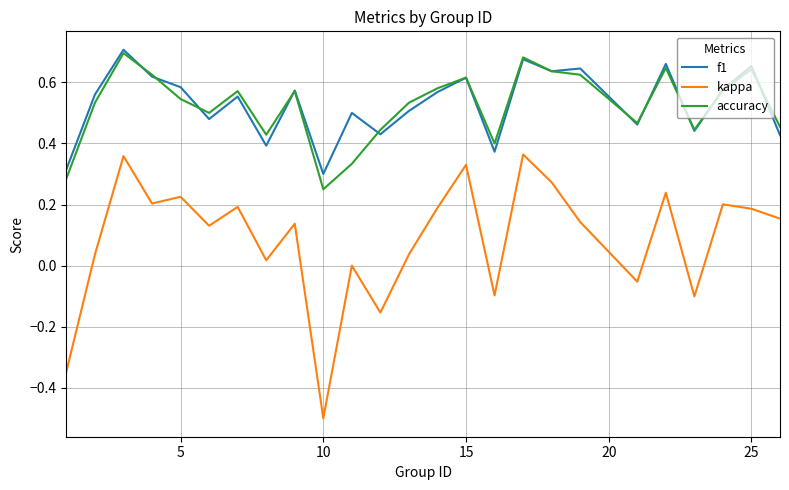

True or false: f1 and kappa cross at least once.

False